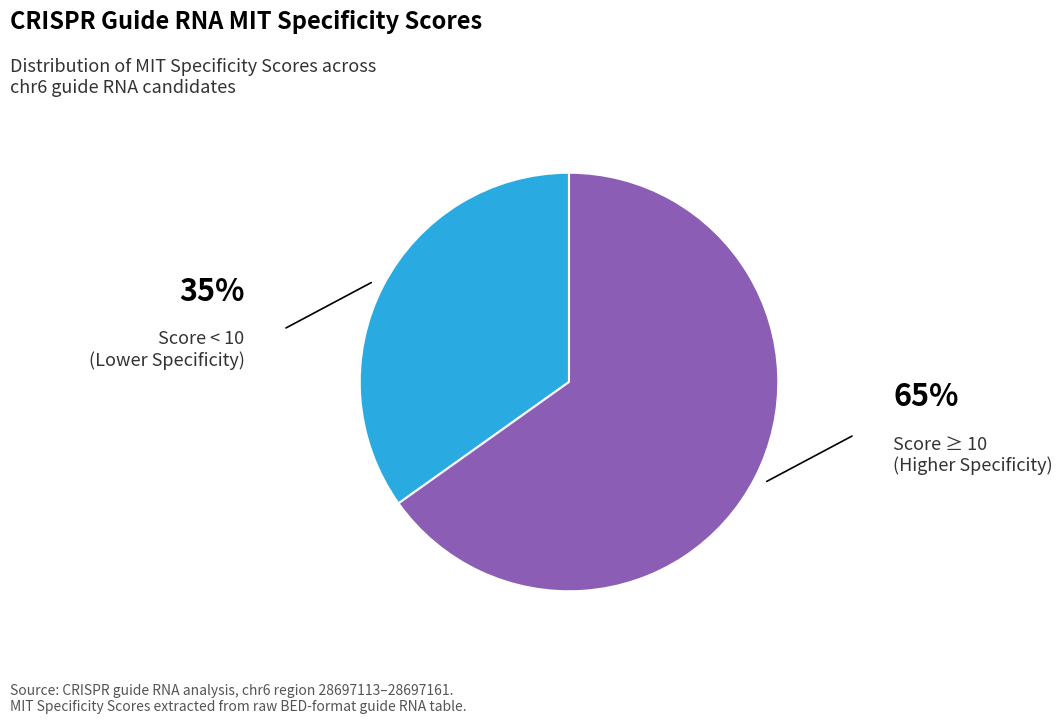

Is there a majority slice in this chart?

Yes